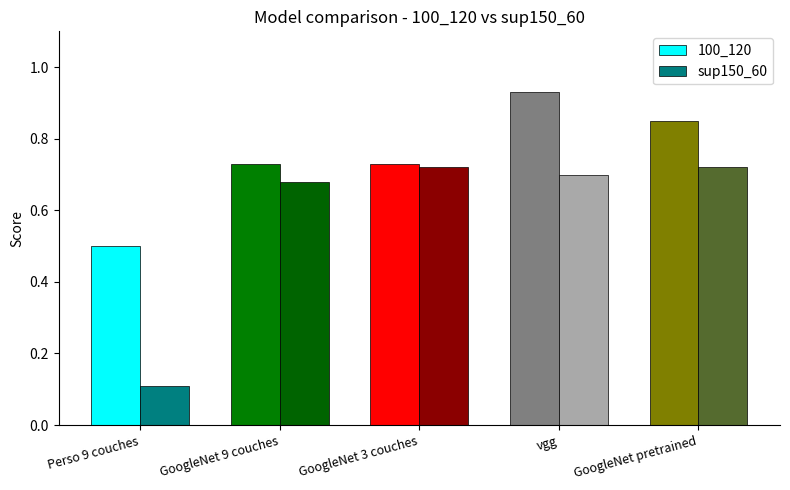

Between Perso 9 couches and GoogleNet pretrained, which series saw the biggest shift?

sup150_60